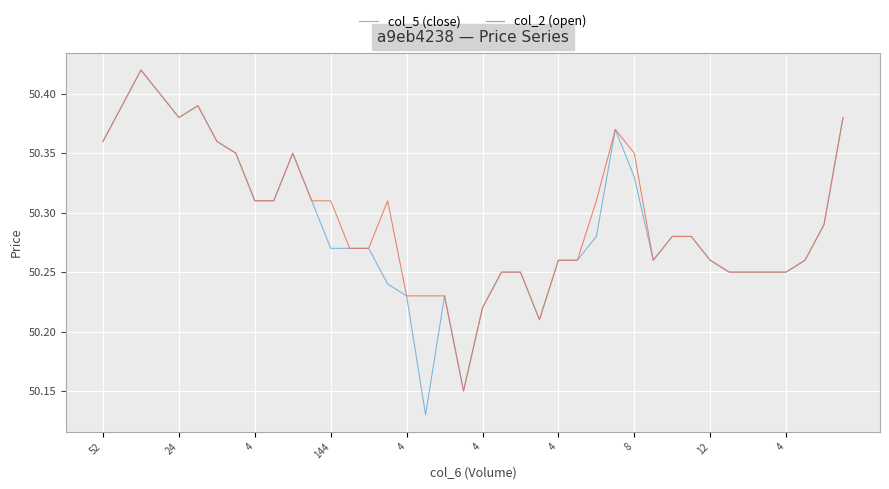

Which series has the largest range (max minus min)?

col_5 (close)